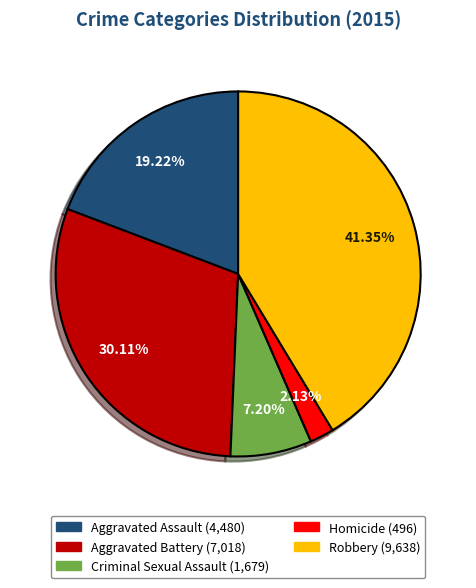

Do Aggravated Battery and Homicide together represent more than half of the pie?

No